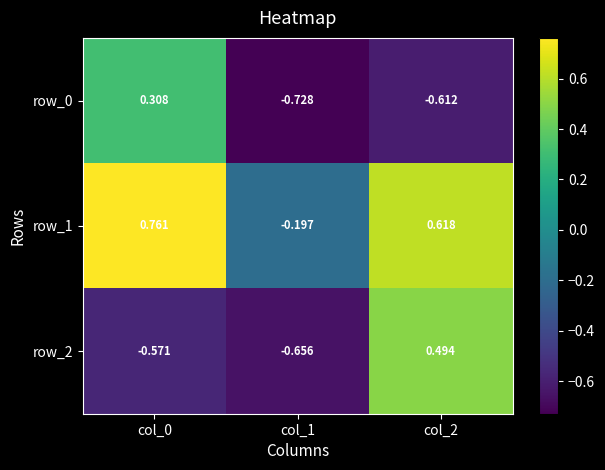

Is the value of row_2 at col_2 greater than the value of row_1 at col_1?

Yes